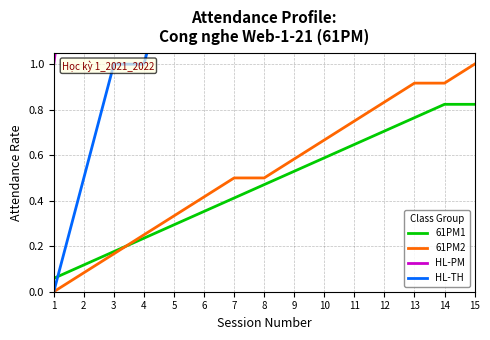

Does the chart have visible grid lines?

Yes